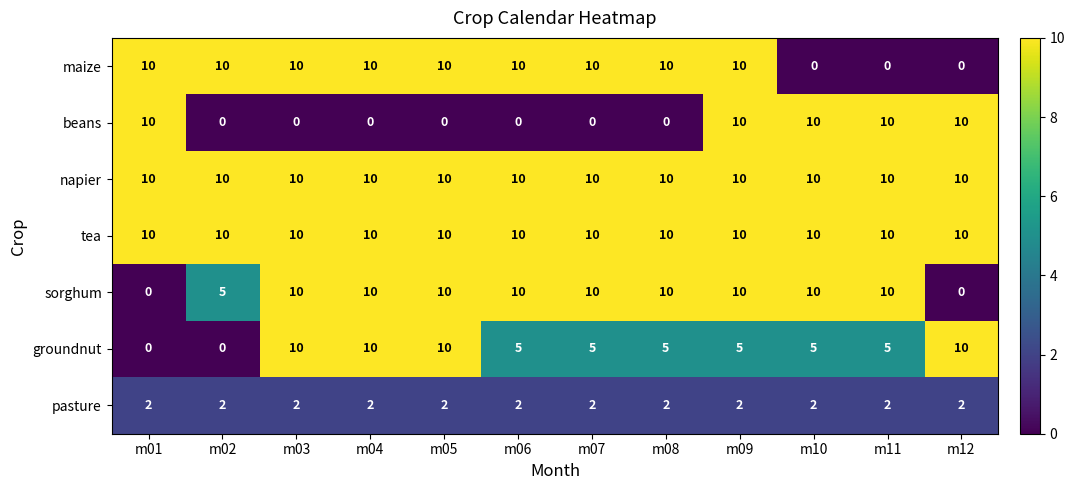

What is the highest value of the tea series?

10